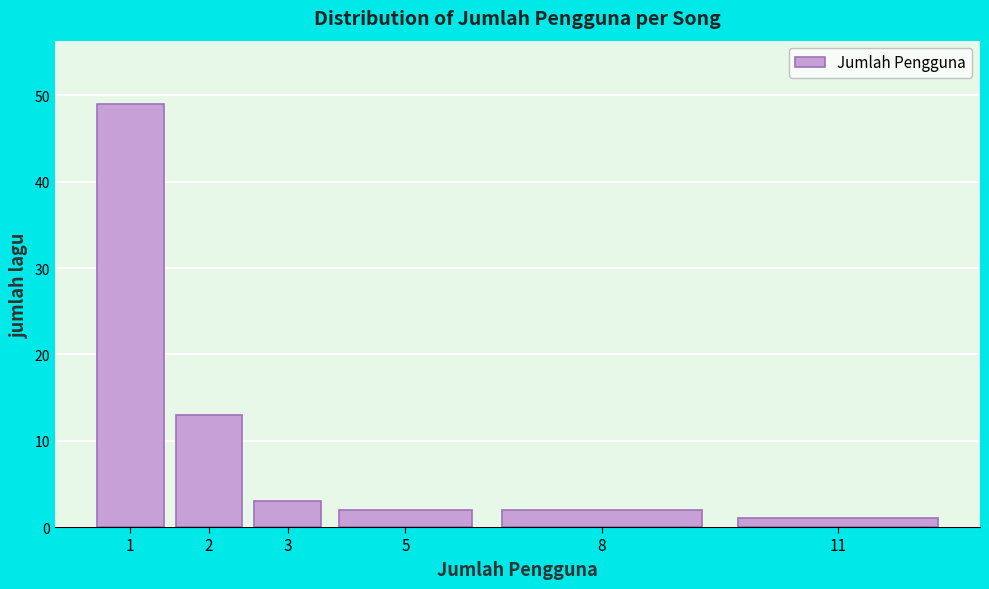

Reading left to right, extract all data points from this chart.

1=49	2=13	3=3	5=2	8=2	11=1